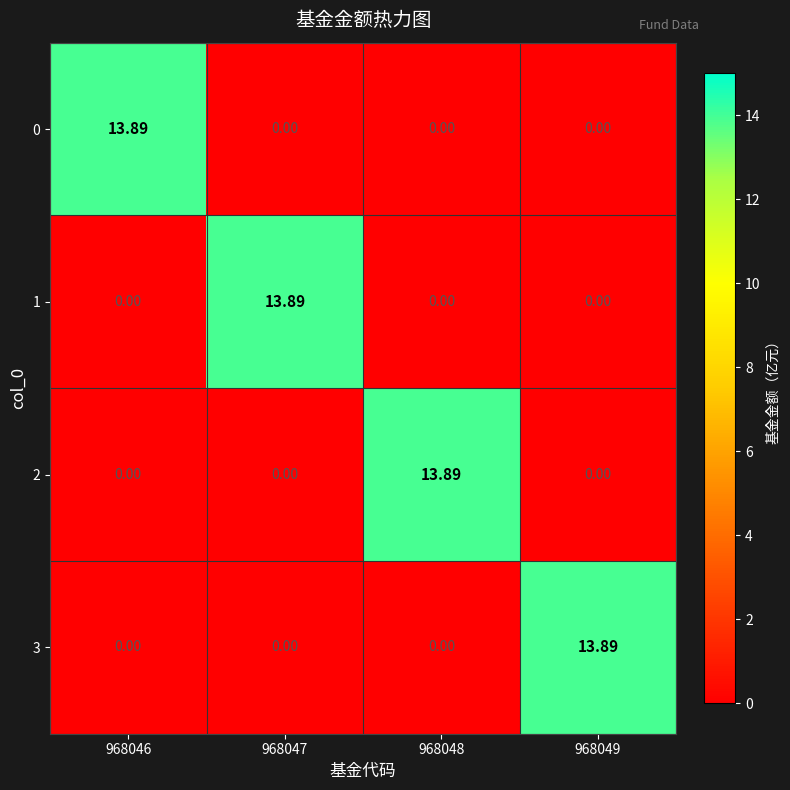

What is the spread (max minus min) of values at 968046?

13.9